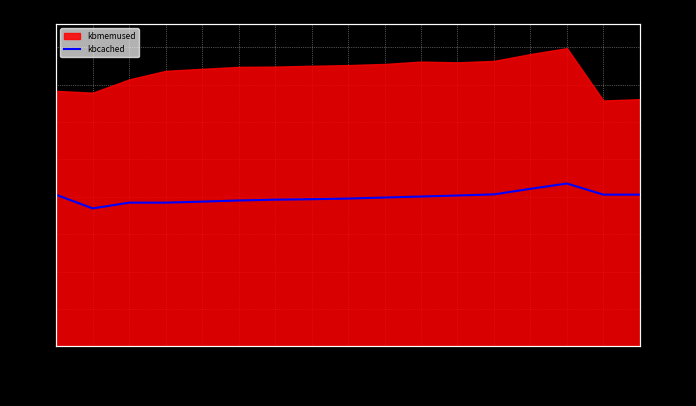

Approximately how many times larger is the value at 15:42:23 compared to 15:42:03?

1.1